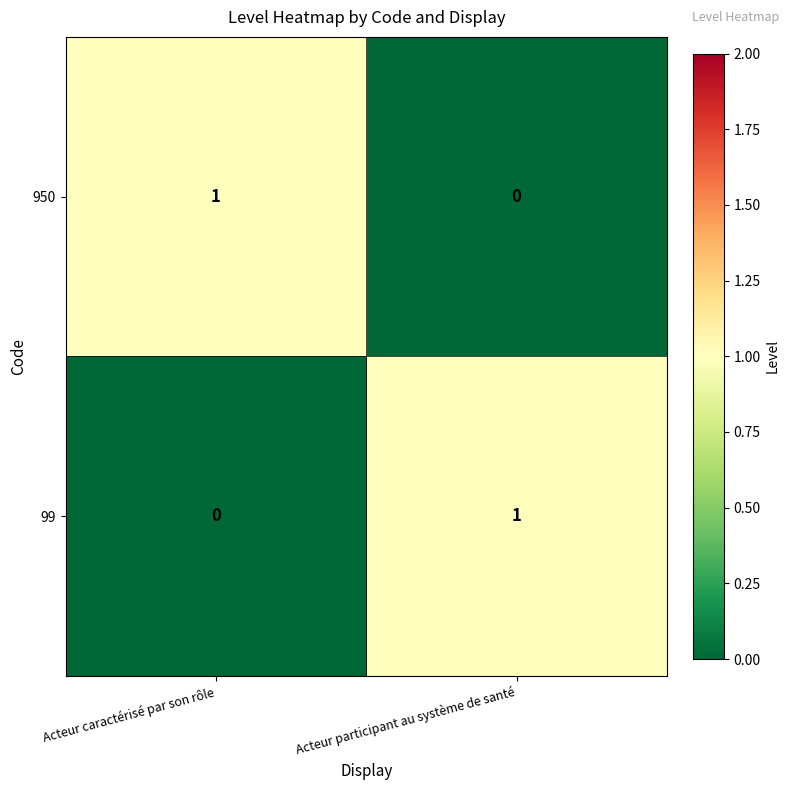

Is the value of 99 at Acteur participant au système de santé greater than the value of 950 at Acteur participant au système de santé?

Yes